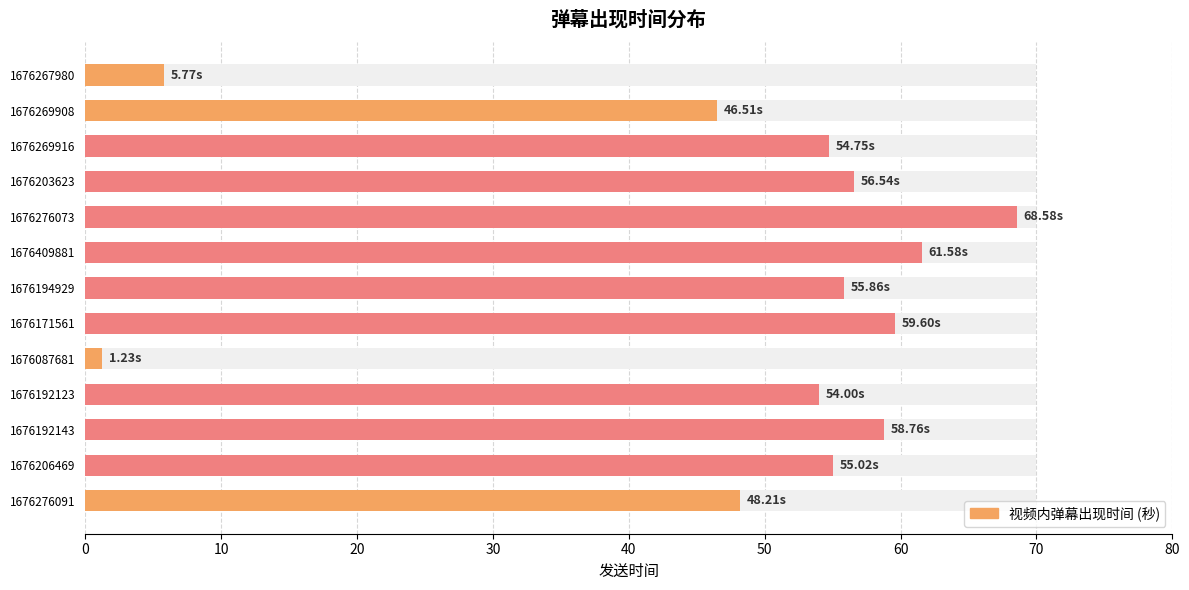

What is the sum of the values at 1676276073 and 1676409881?

130.2